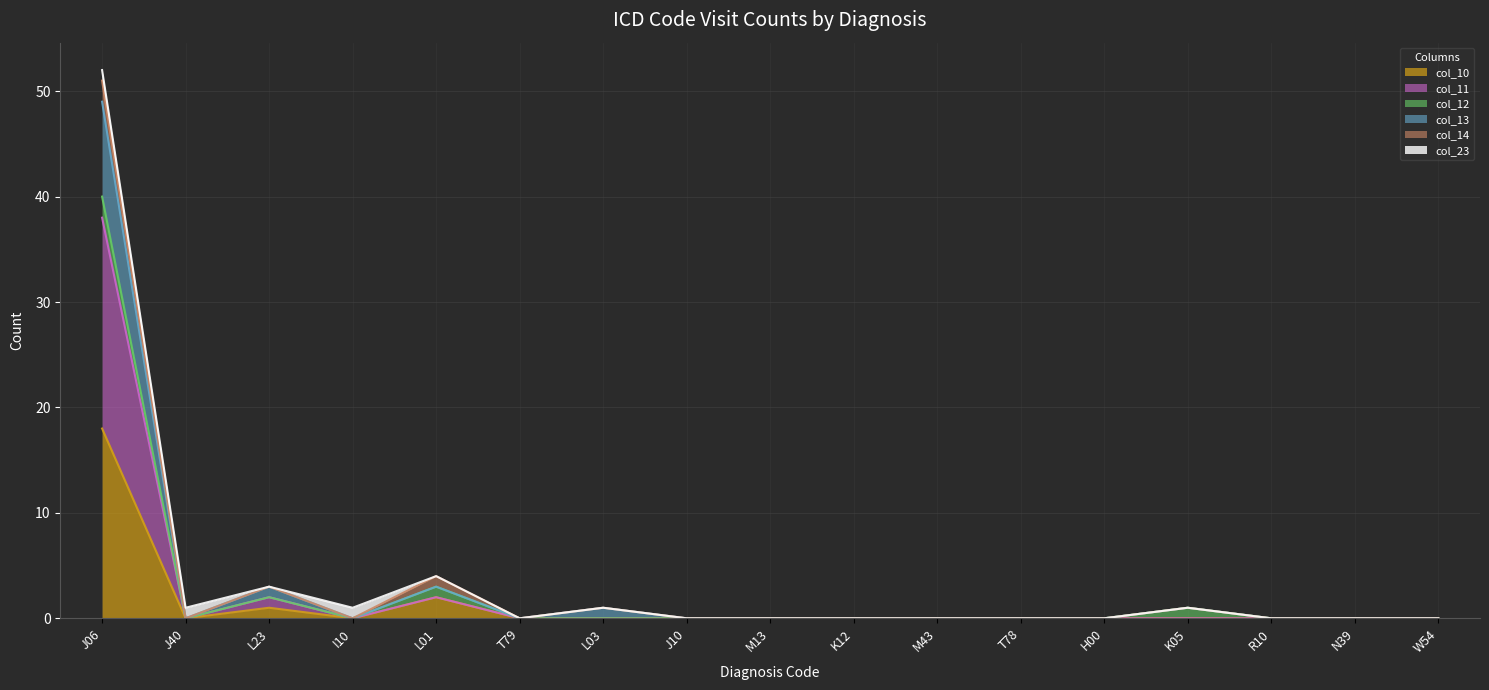

What are all the series names shown in the legend?

col_10, col_11, col_12, col_13, col_14, col_23